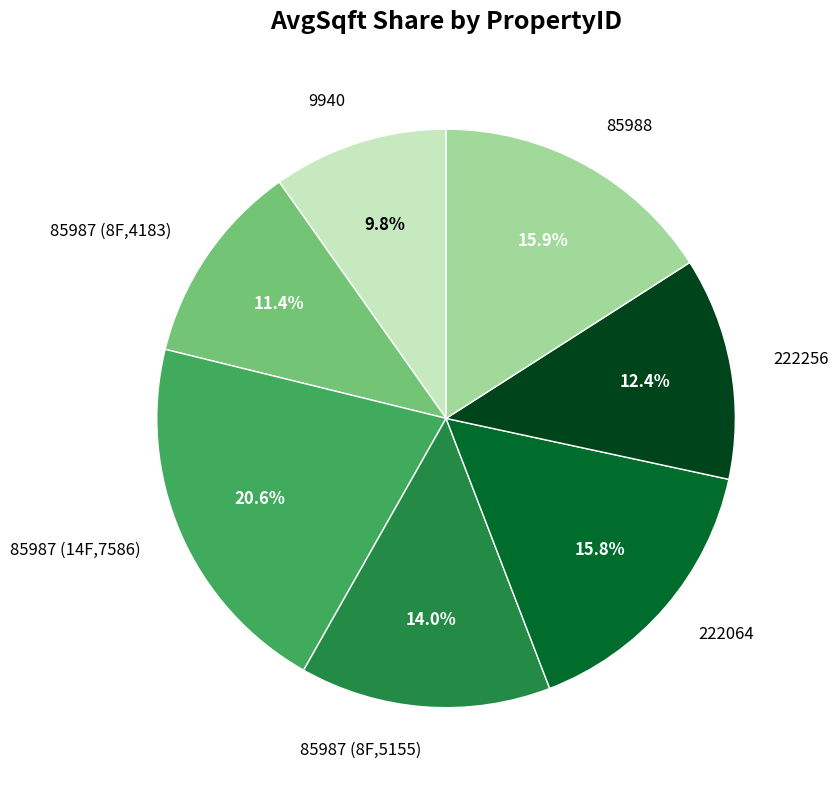

What portion of the pie excludes 222064?

84.2%